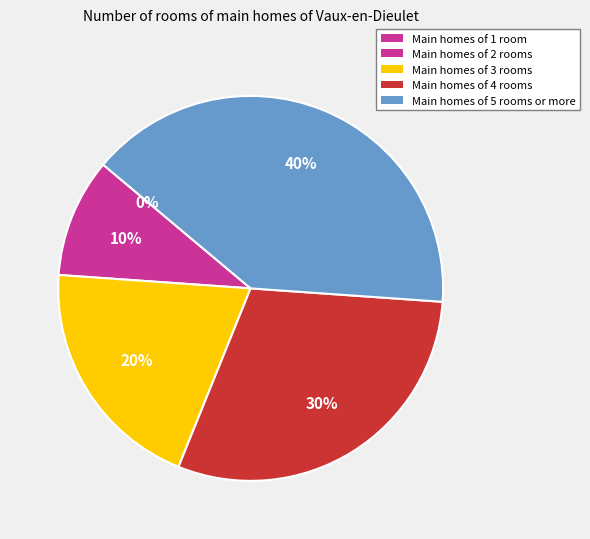

To the nearest percent, what is the combined percentage of YNS004 and YNS002?

40%